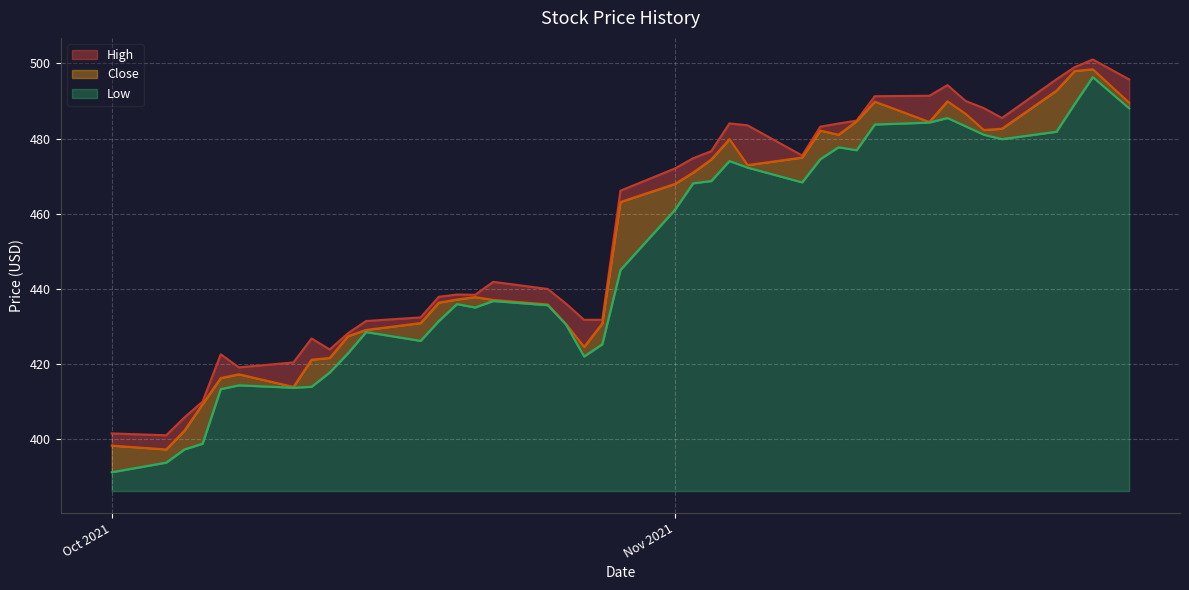

Does the chart display data point markers on the line(s)?

No